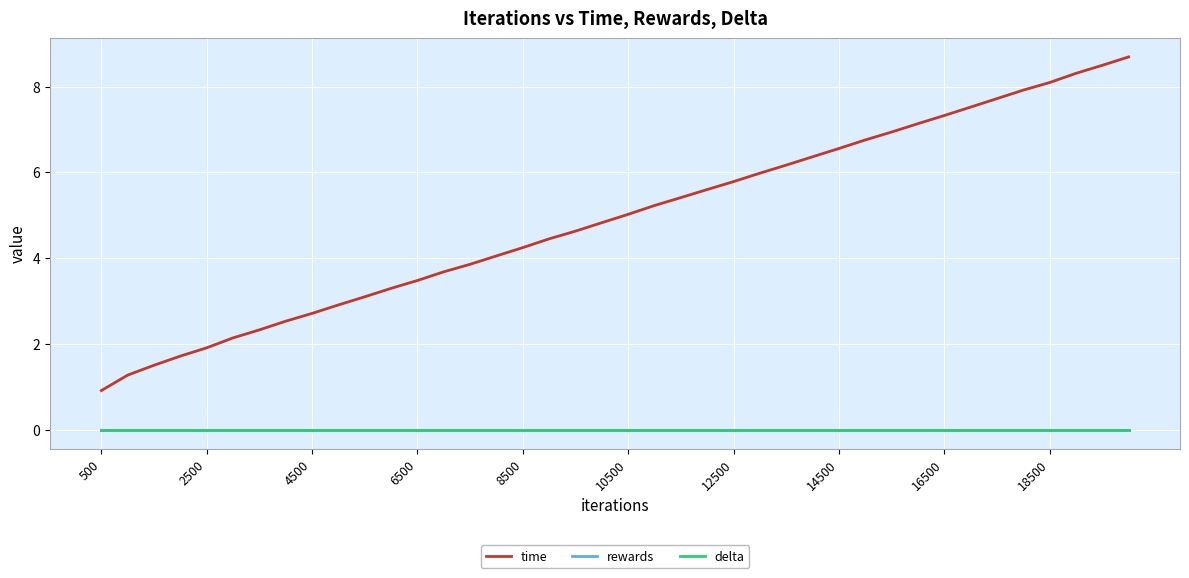

What is the difference between the maximum and minimum values in the time series?

7.8